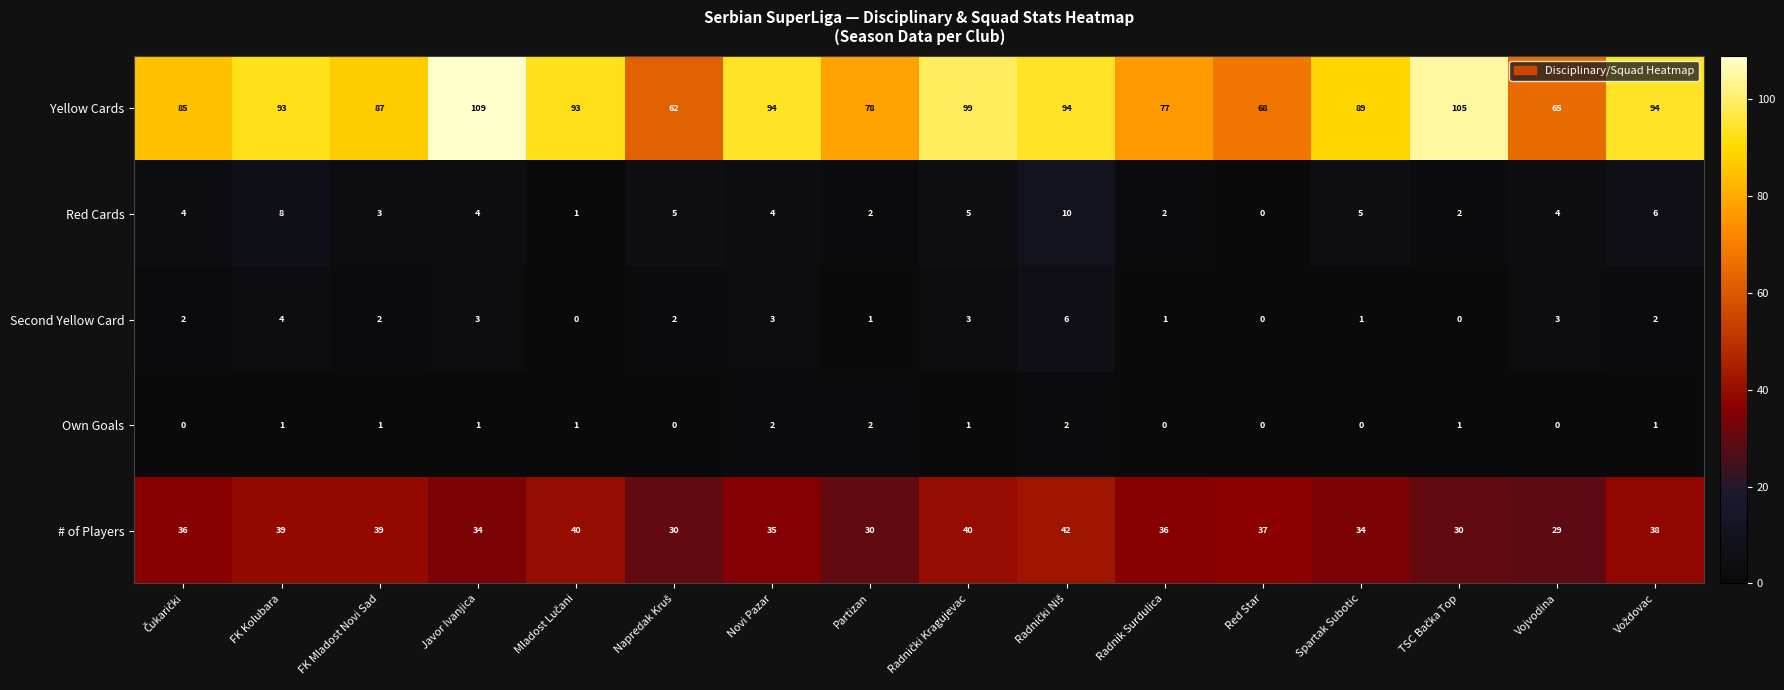

Read the # of Players value at Novi Pazar.

35